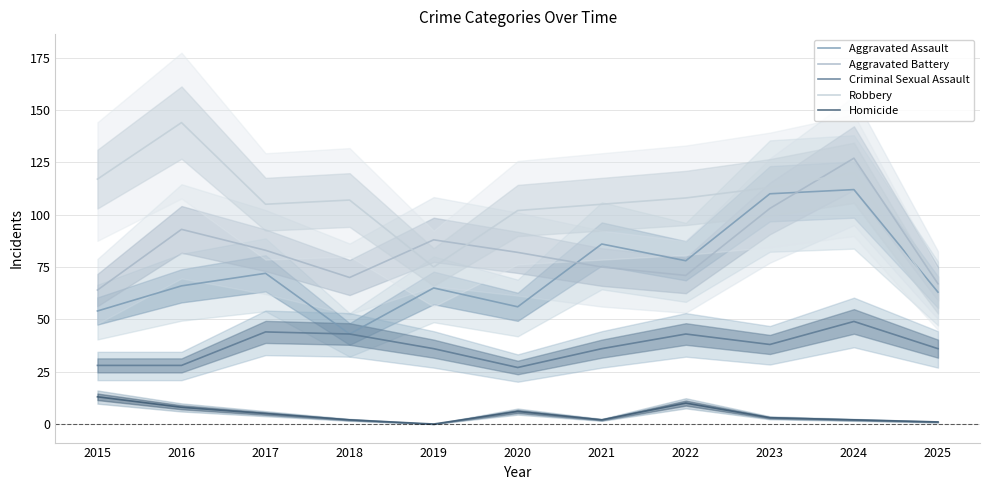

The Robbery series shows 113 at 2023. True or false?

True